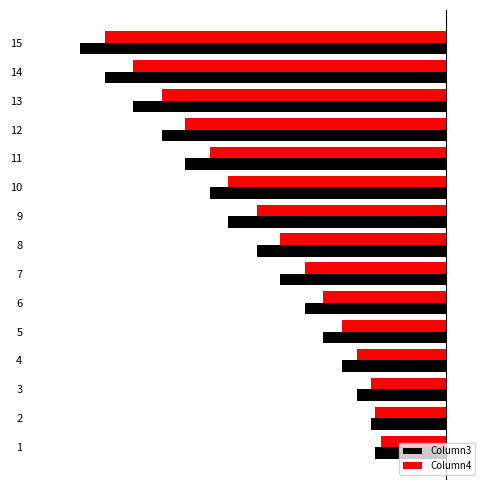

What are all the series names shown in the legend?

Column3, Column4